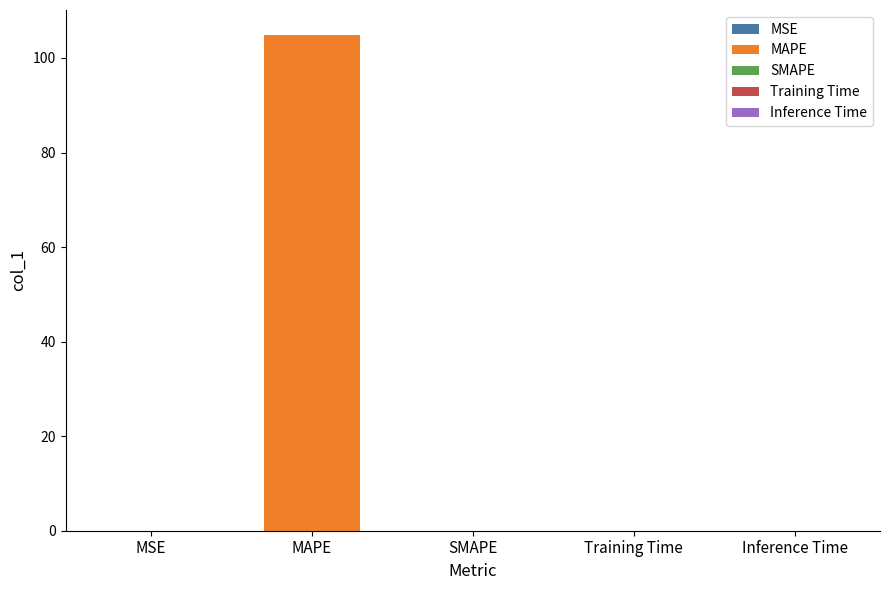

The chart shows a value of 57.4 at SMAPE. True or false?

False